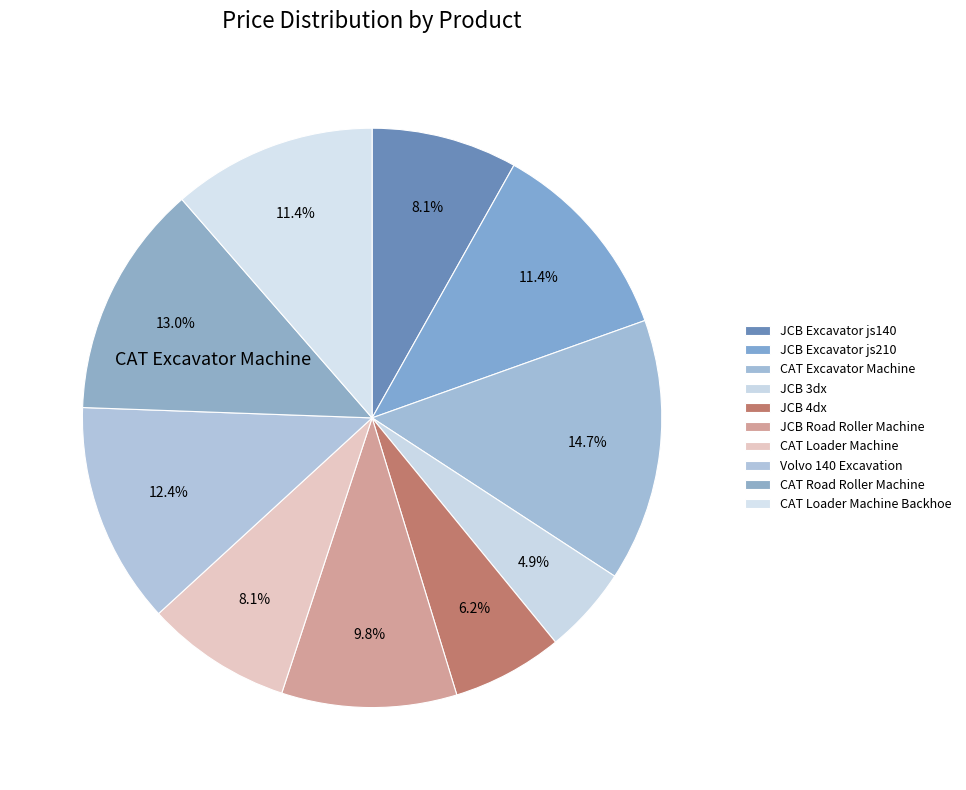

How many slices are in this pie chart?

10